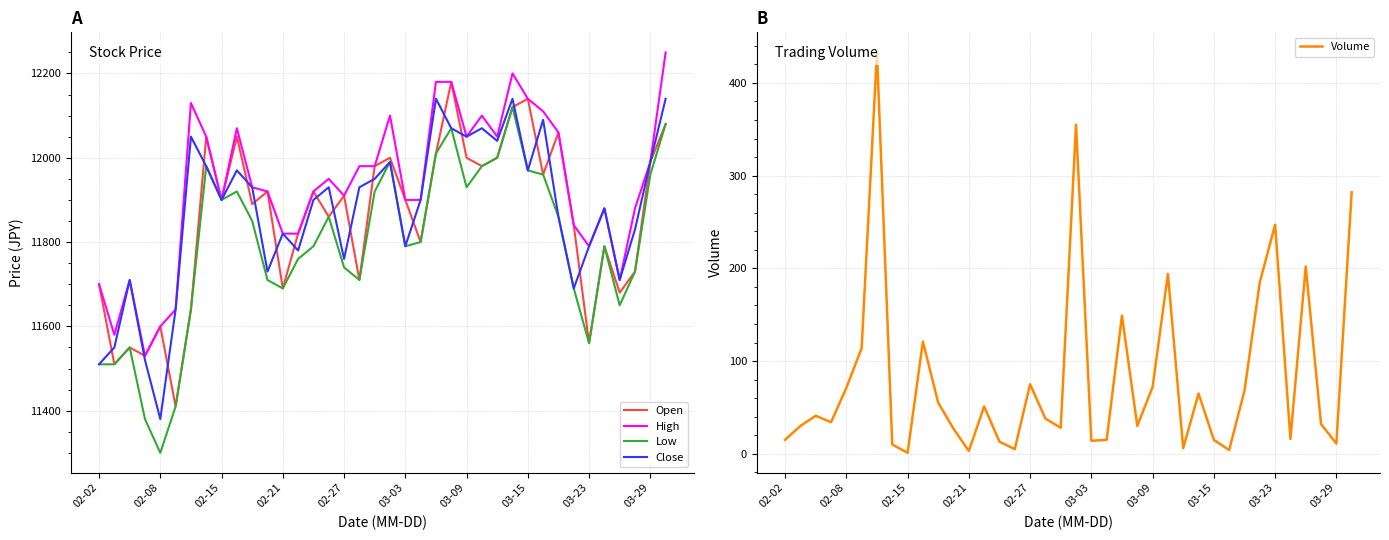

True or false: Volume and Close cross at least once.

False